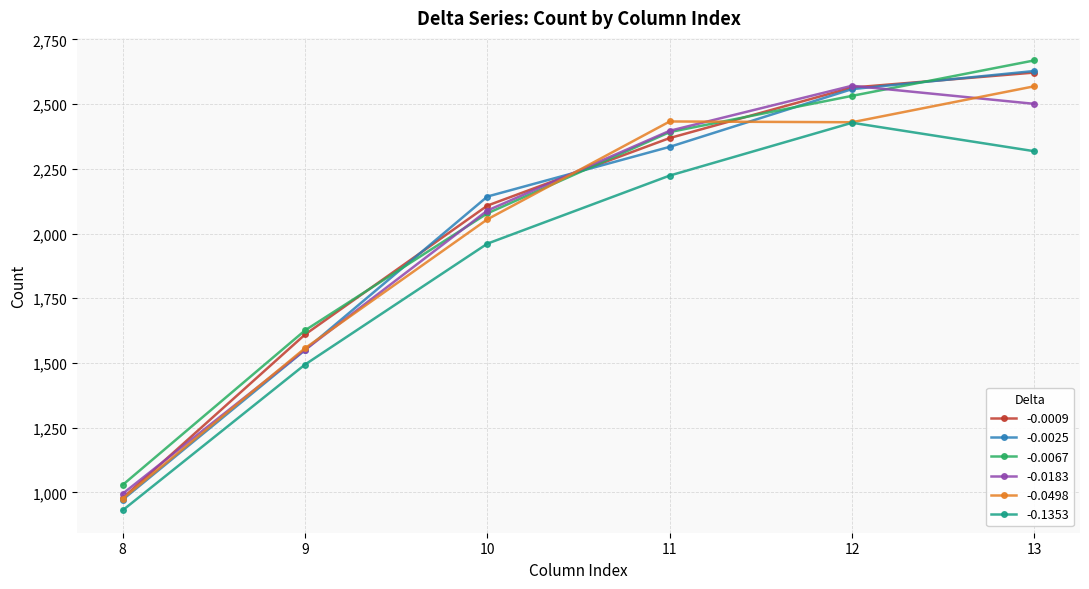

Rank the categories by -0.0009 value from lowest to highest.

8, 9, 10, 11, 12, 13